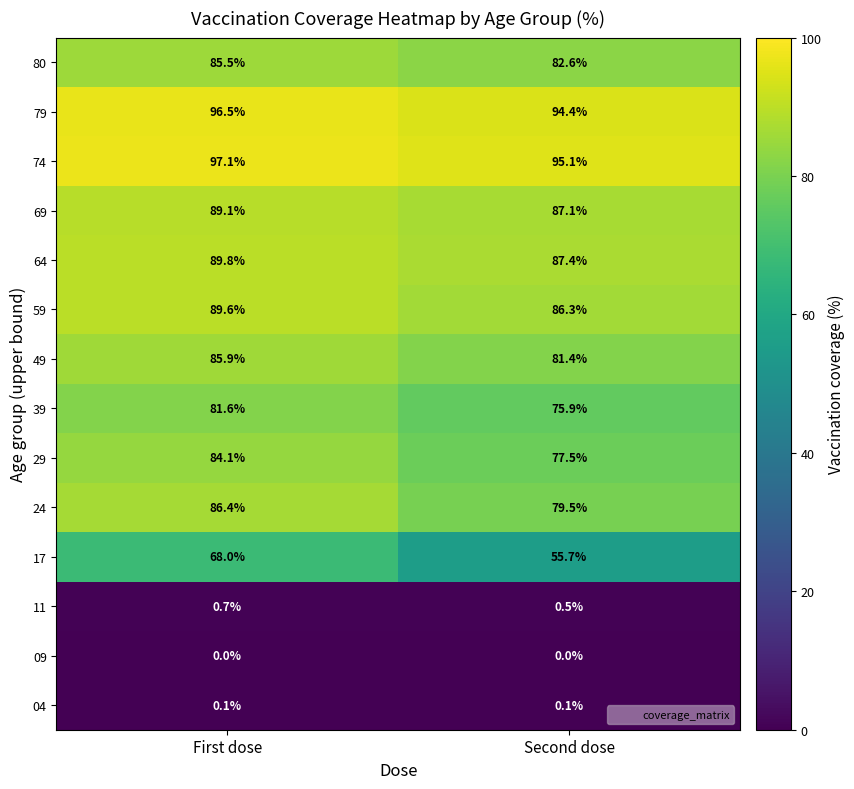

Reading right to left, transcribe all the data shown in this chart.

80: 82.6	85.5
79: 94.4	96.5
74: 95.1	97.1
69: 87.1	89.1
64: 87.4	89.8
59: 86.3	89.6
49: 81.4	85.9
39: 75.9	81.6
29: 77.5	84.1
24: 79.5	86.4
17: 55.7	68.0
11: 0.5	0.7
09: 0.0	0.0
04: 0.1	0.1